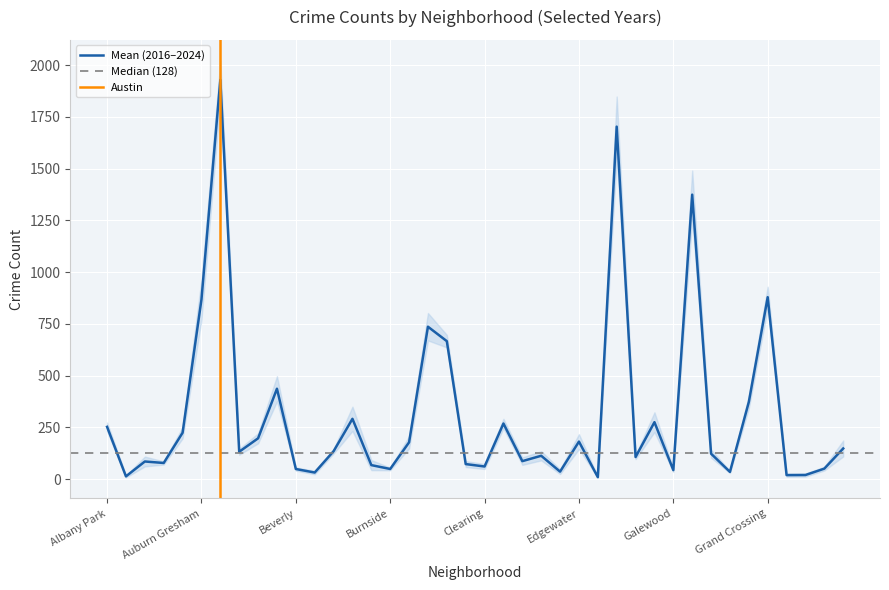

What is the sum of the 2016 values at Hegewisch and Chinatown?

126